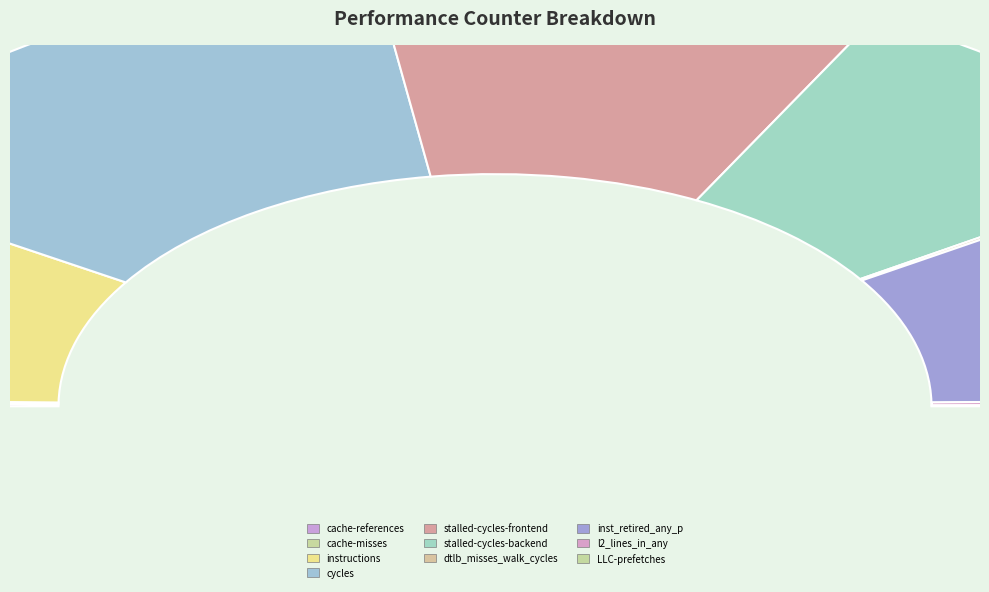

Combined, what portion of the pie is inst_retired_any_p and stalled-cycles-backend?

34.0%